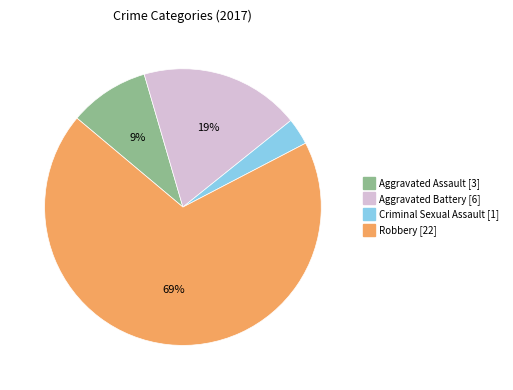

Between Robbery and Criminal Sexual Assault, which is larger?

Robbery